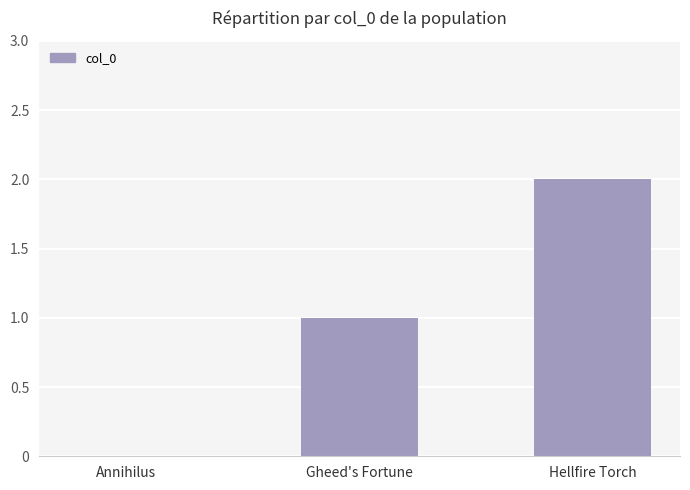

Are the bars grouped side by side (vs. stacked)?

No